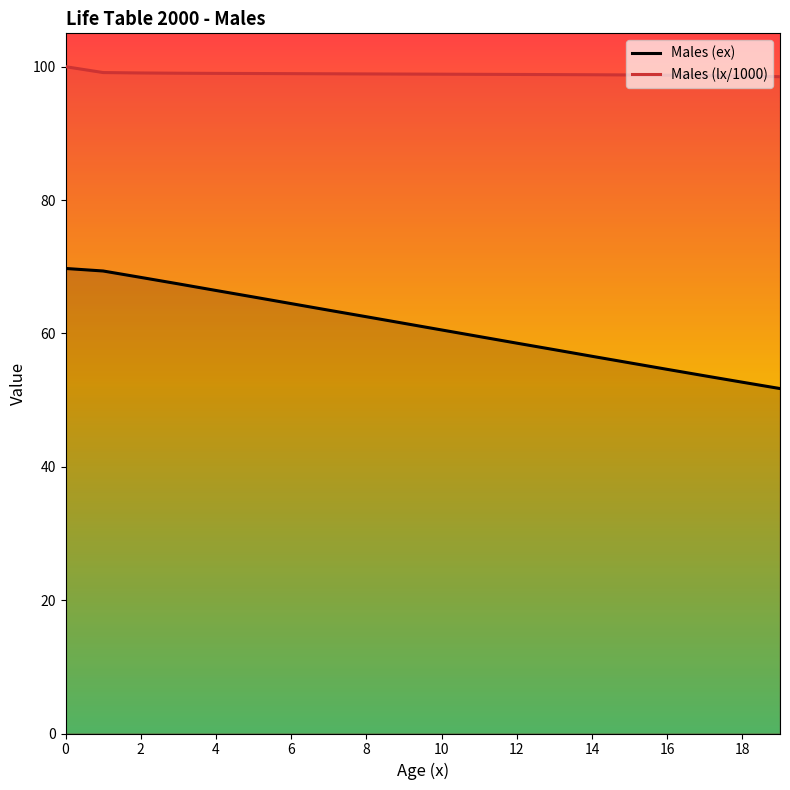

Is it true that Males (lx/1000) equals 150.7 at 11?

False